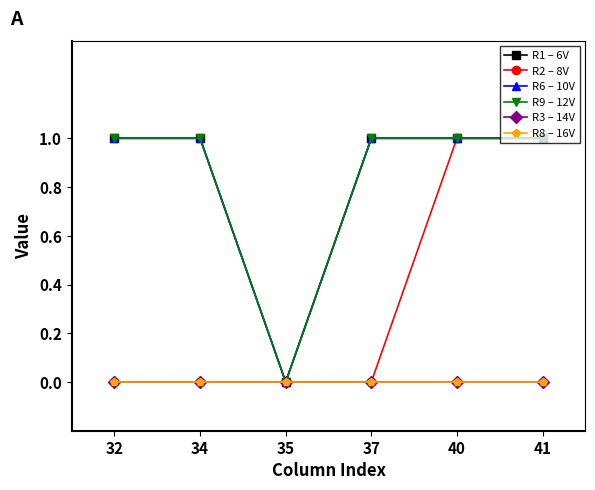

Is this an area chart (filled region under the line)?

No